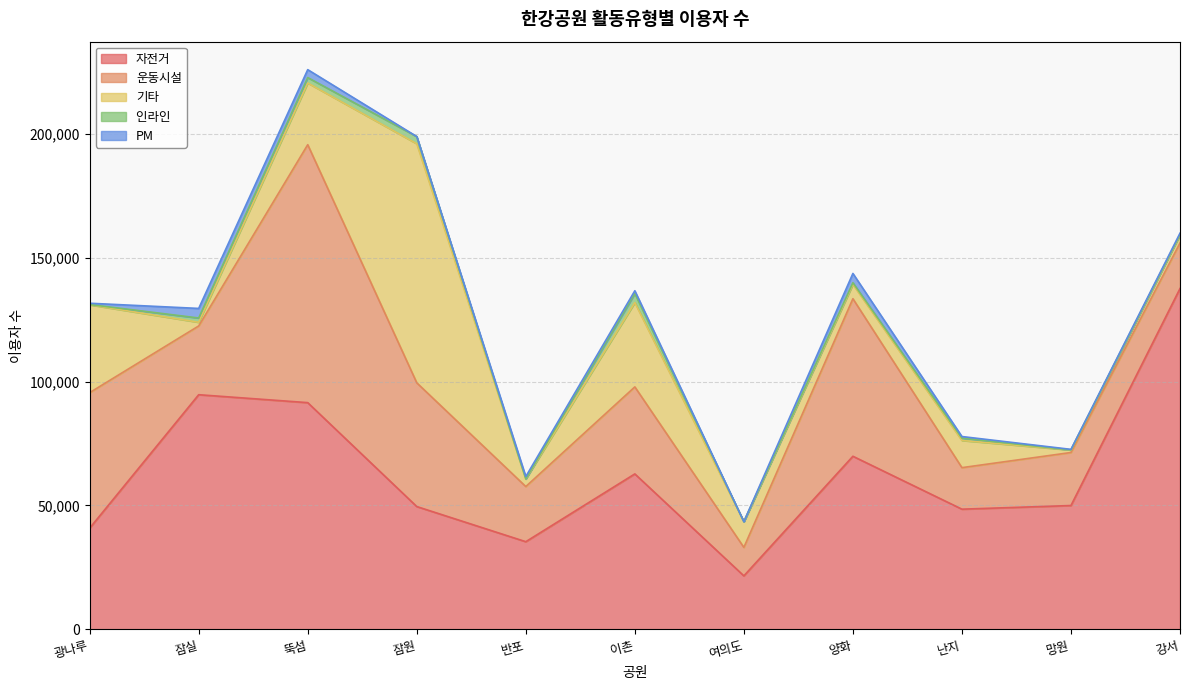

List the labels in order of PM value, largest first.

잠실, 양화, 뚝섬, 이촌, 반포, 난지, 광나루, 강서, 망원, 잠원, 여의도